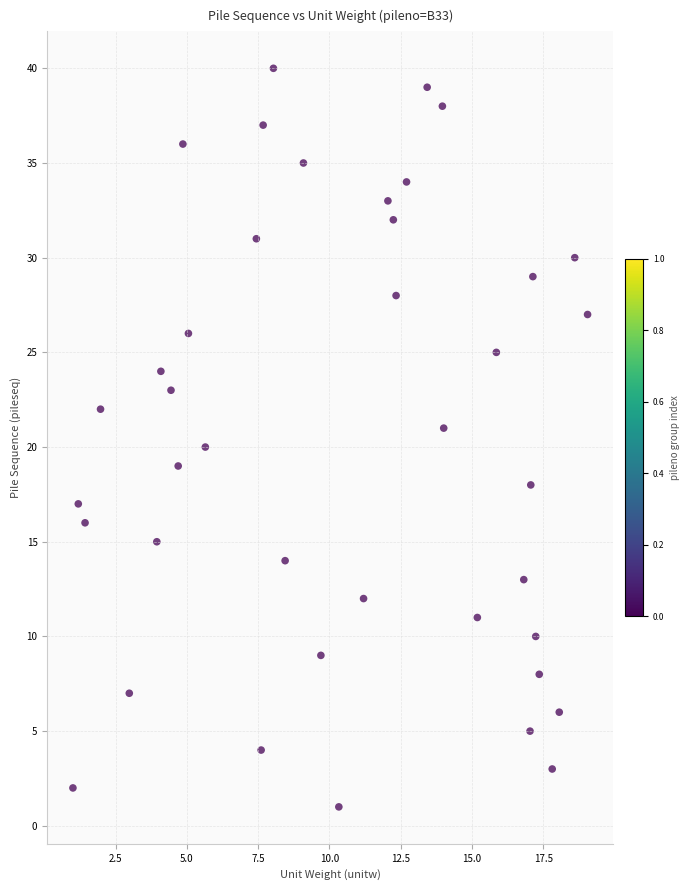

What is the range of Y values (max minus min)?

39